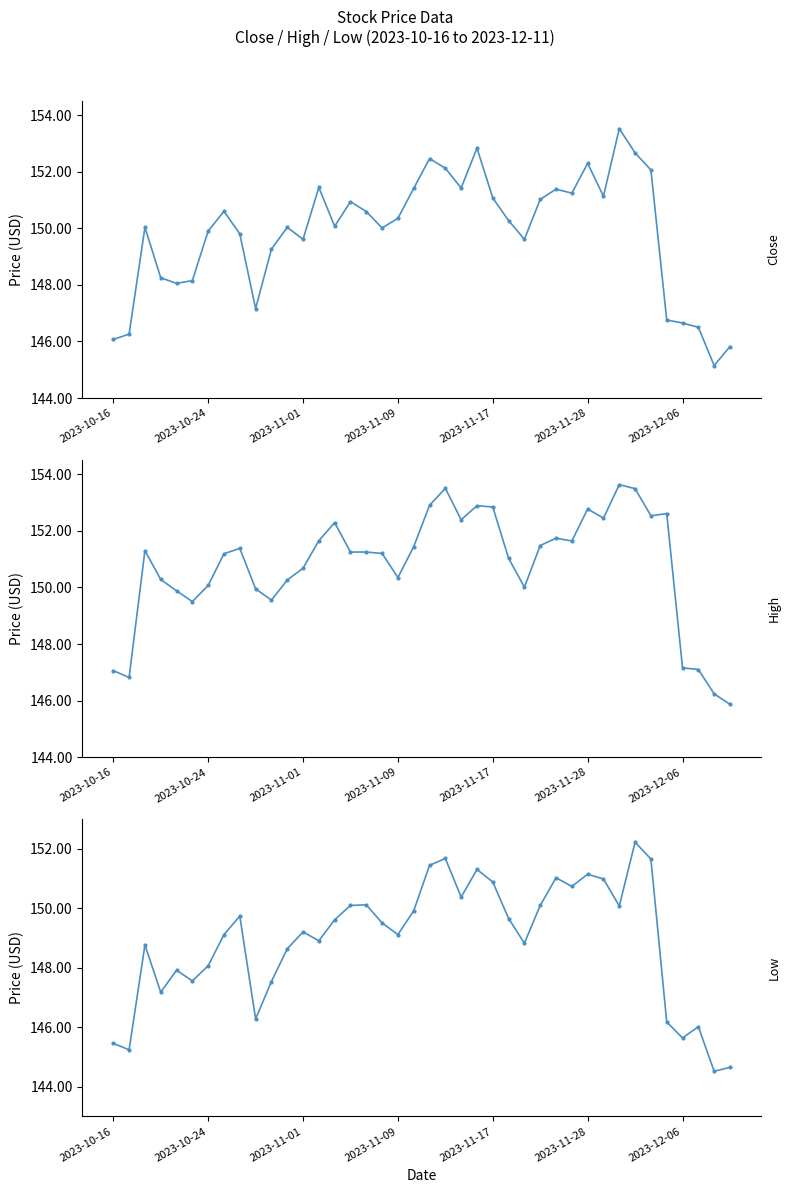

Reading left to right, list all the values displayed in this chart.

Close: 146.1	146.3	150.0	148.2	148.1	148.1	149.9	150.6	149.8	147.2	149.3	150.0	149.6	151.4	150.1	150.9	150.6	150.0	150.4	151.4	152.5	152.1	151.4	152.8	151.1	150.3	149.6	151.0	151.4	151.2	152.3	151.1	153.5	152.7	152.1	146.8	146.6	146.5	145.1	145.8
High: 147.1	146.8	151.3	150.3	149.9	149.5	150.1	151.2	151.4	149.9	149.6	150.3	150.7	151.6	152.3	151.2	151.2	151.2	150.4	151.4	152.9	153.5	152.4	152.9	152.8	151.0	150.0	151.5	151.7	151.6	152.8	152.4	153.6	153.5	152.5	152.6	147.2	147.1	146.2	145.9
Low: 145.5	145.2	148.8	147.2	147.9	147.6	148.1	149.1	149.7	146.3	147.5	148.6	149.2	148.9	149.6	150.1	150.1	149.5	149.1	149.9	151.4	151.7	150.4	151.3	150.9	149.7	148.8	150.1	151.0	150.7	151.1	151.0	150.1	152.2	151.7	146.2	145.6	146.0	144.5	144.6